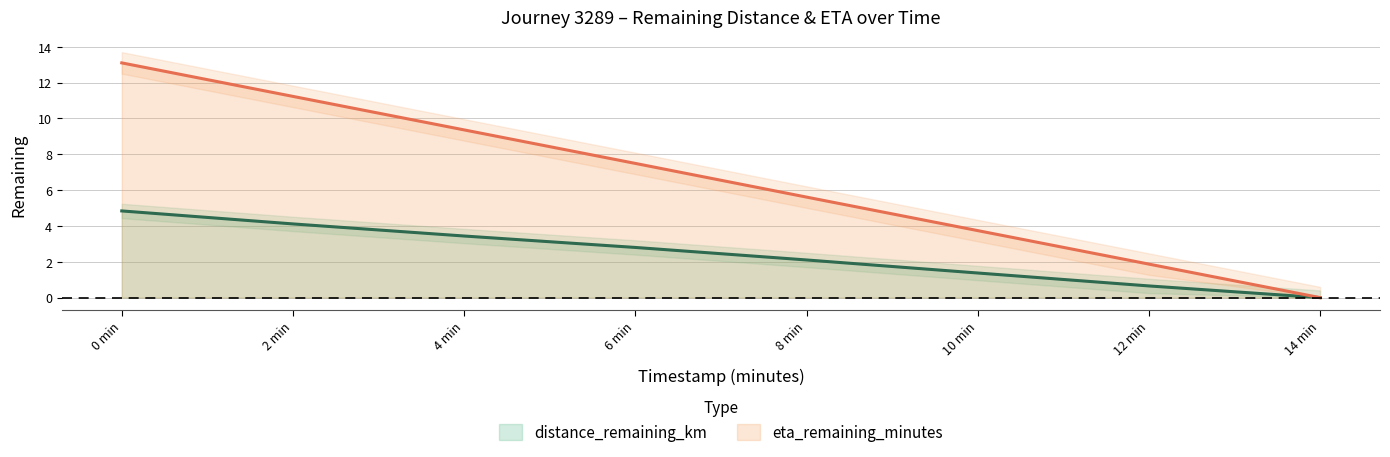

How many series are shown in this chart?

2